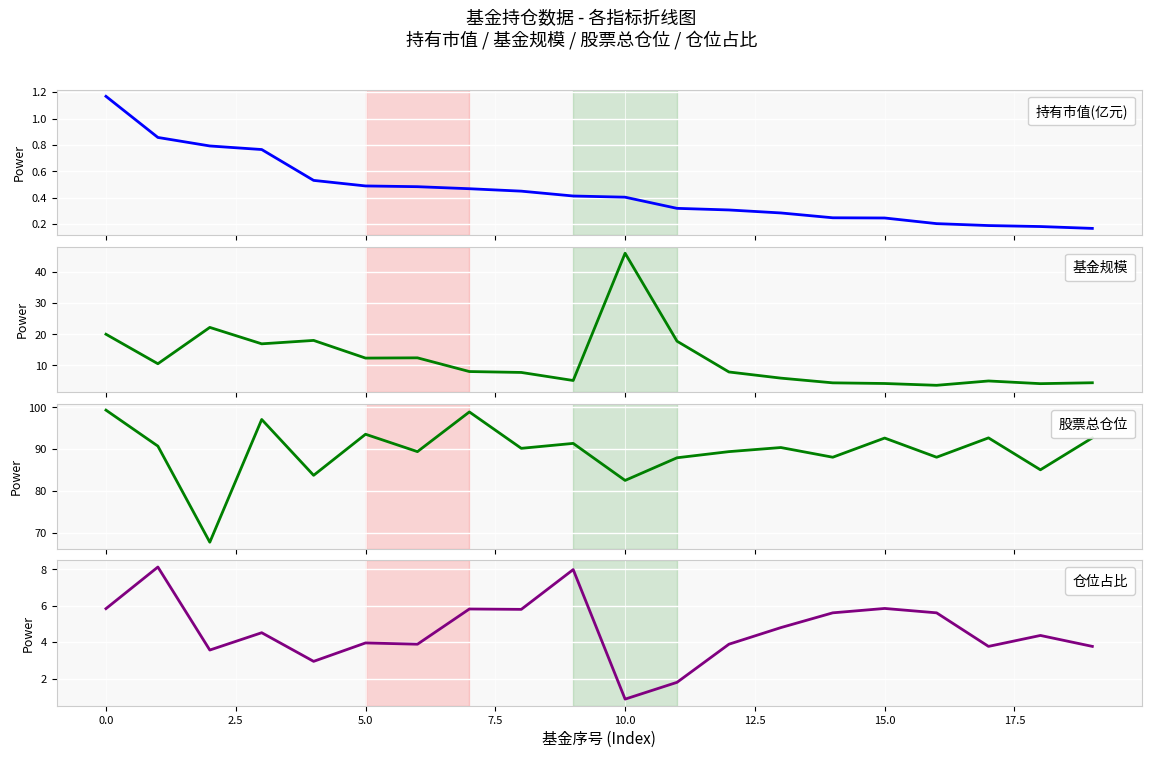

At which label is 持有市值(亿元) closest to 0?

19